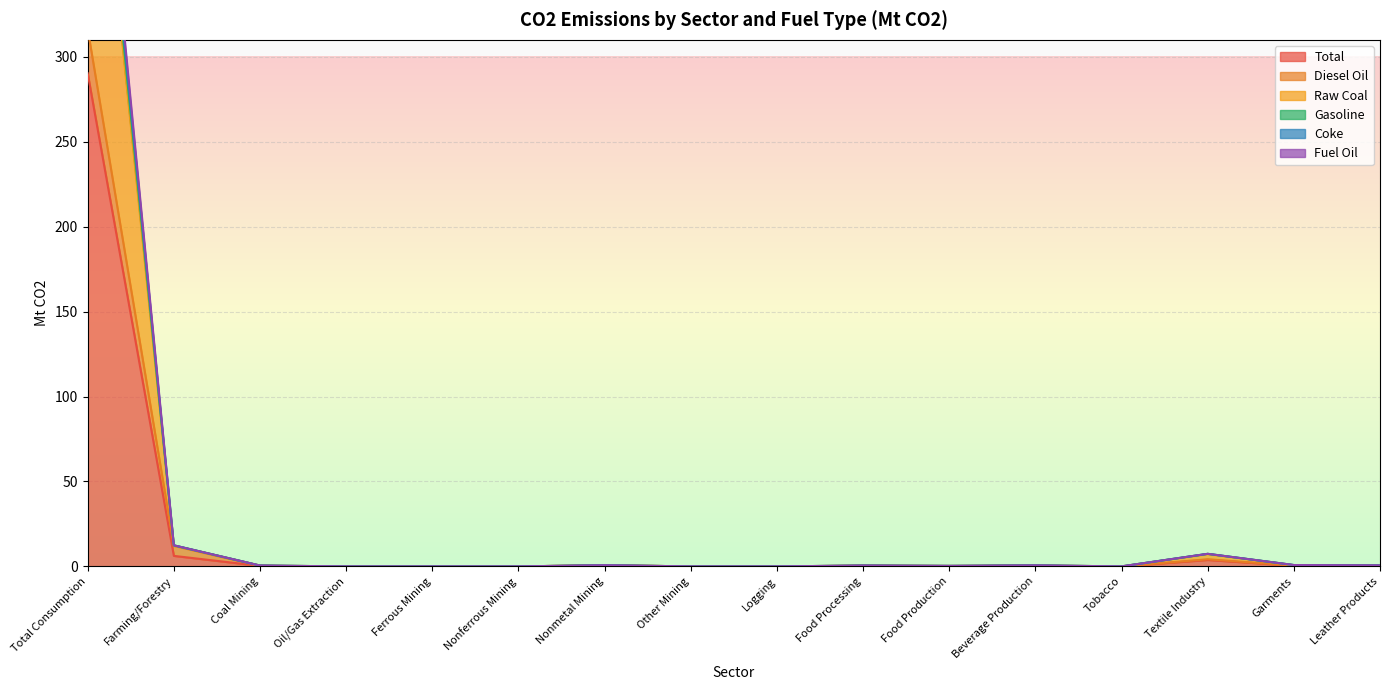

Reading right to left, extract all data points from this chart.

Total: 0.3	0.4	3.8	0.0	0.3	0.2	0.3	0.0	0.0	0.4	0.0	0.0	0.0	0.3	6.2	290.3
Diesel Oil: 0.4	0.5	4.2	0.0	0.4	0.2	0.4	0.0	0.0	0.7	0.0	0.0	0.0	0.3	12.1	316.4
Raw Coal: 0.6	0.8	7.4	0.0	0.6	0.3	0.5	0.0	0.0	0.7	0.0	0.0	0.0	0.5	12.4	535.7
Gasoline: 0.6	0.8	7.4	0.0	0.6	0.3	0.5	0.0	0.0	0.7	0.0	0.0	0.0	0.5	12.4	528.1
Coke: 0.6	0.8	7.4	0.0	0.6	0.3	0.5	0.0	0.0	0.7	0.0	0.0	0.0	0.5	12.4	519.0
Fuel Oil: 0.5	0.7	7.2	0.0	0.6	0.3	0.5	0.0	0.0	0.7	0.0	0.0	0.0	0.5	12.2	507.2